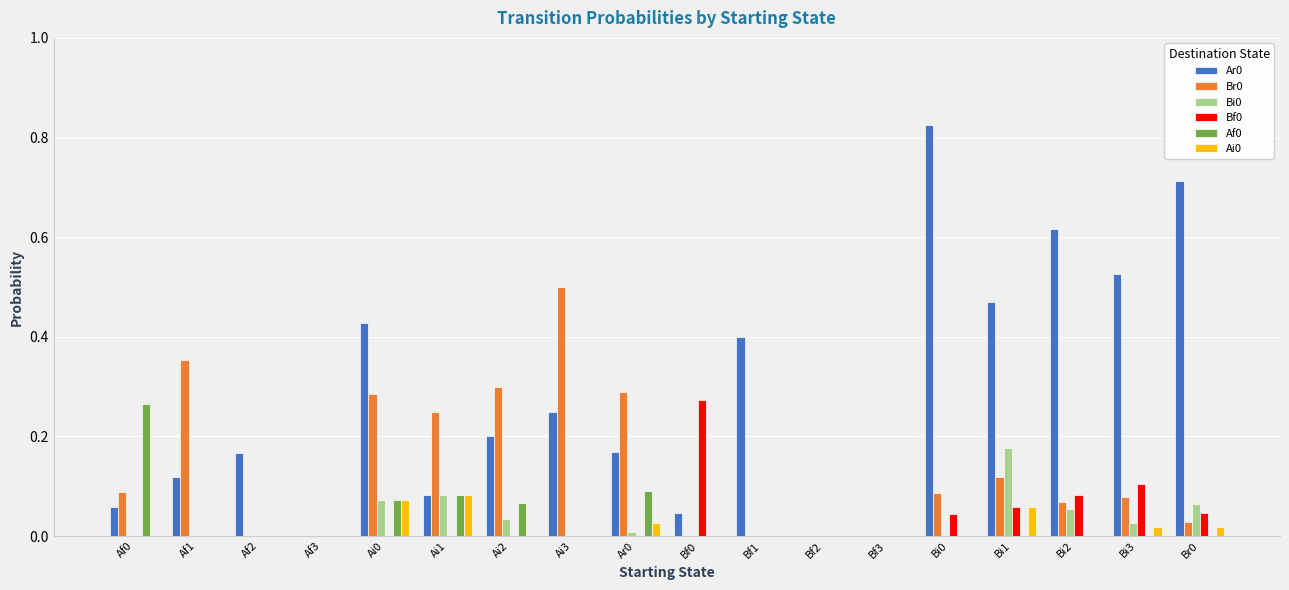

Count the number of data series in this chart.

6